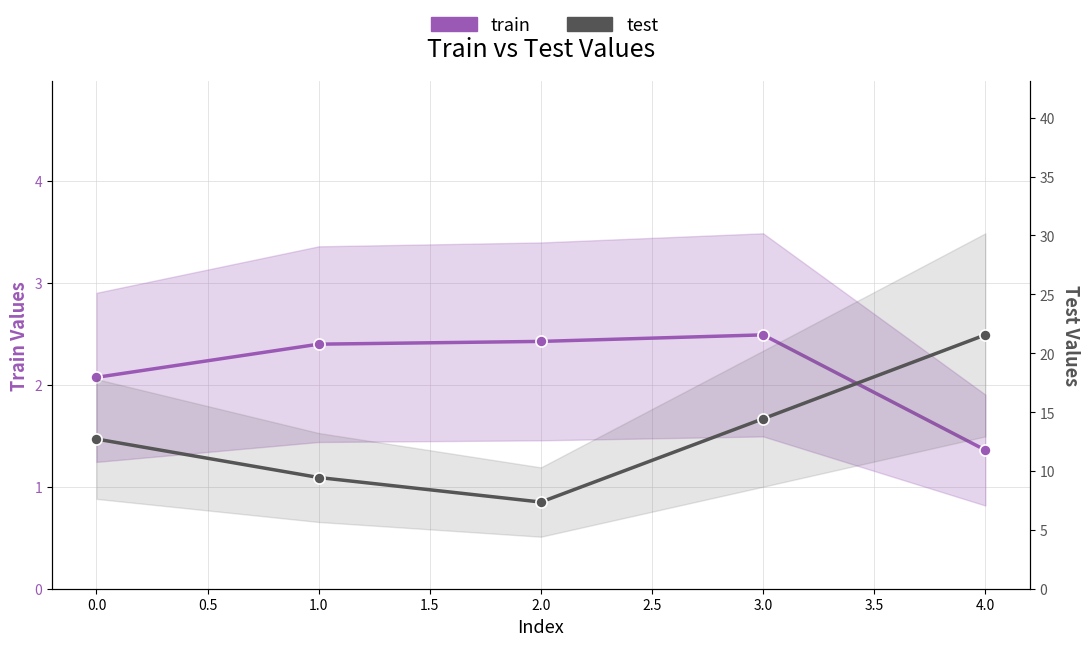

What is the value of the test point at the 5th from the left?

21.6